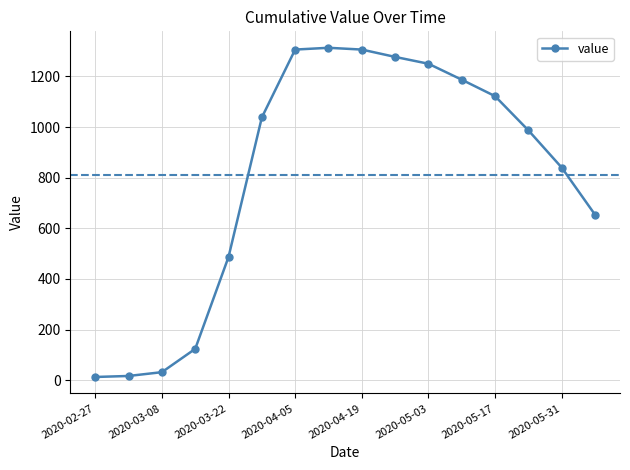

What is the difference between the maximum and minimum values?

1300